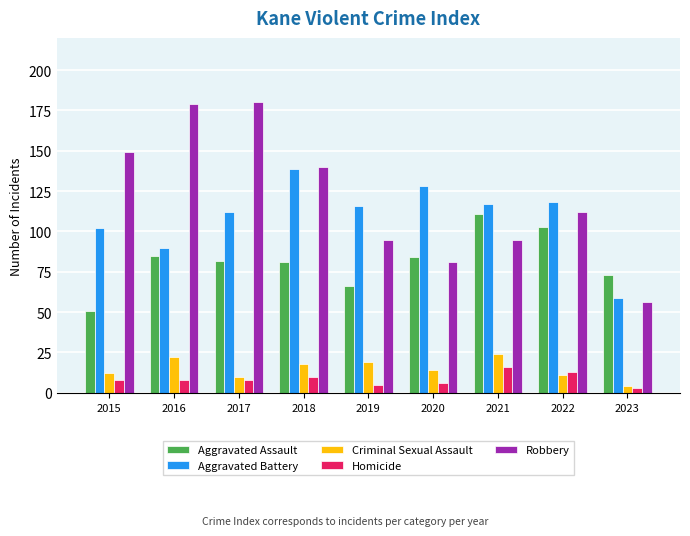

Reading left to right, transcribe all the data shown in this chart.

Aggravated Assault: 2015=51	2016=85	2017=82	2018=81	2019=66	2020=84	2021=111	2022=103	2023=73
Aggravated Battery: 2015=102	2016=90	2017=112	2018=139	2019=116	2020=128	2021=117	2022=118	2023=59
Criminal Sexual Assault: 2015=12	2016=22	2017=10	2018=18	2019=19	2020=14	2021=24	2022=11	2023=4
Homicide: 2015=8	2016=8	2017=8	2018=10	2019=5	2020=6	2021=16	2022=13	2023=3
Robbery: 2015=149	2016=179	2017=180	2018=140	2019=95	2020=81	2021=95	2022=112	2023=56